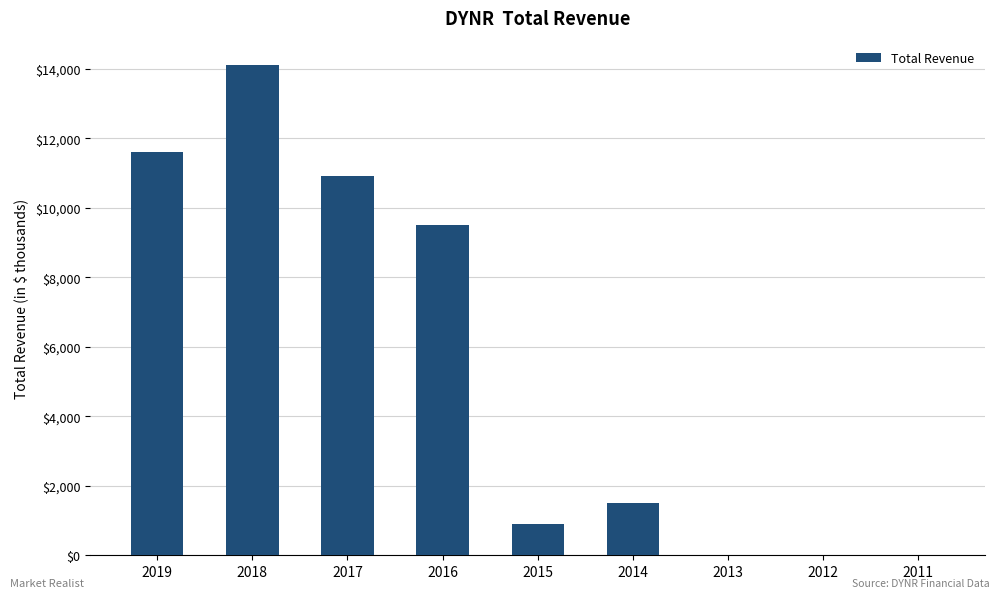

What is the ratio of the value at 2015 to the value at 2016?

0.1